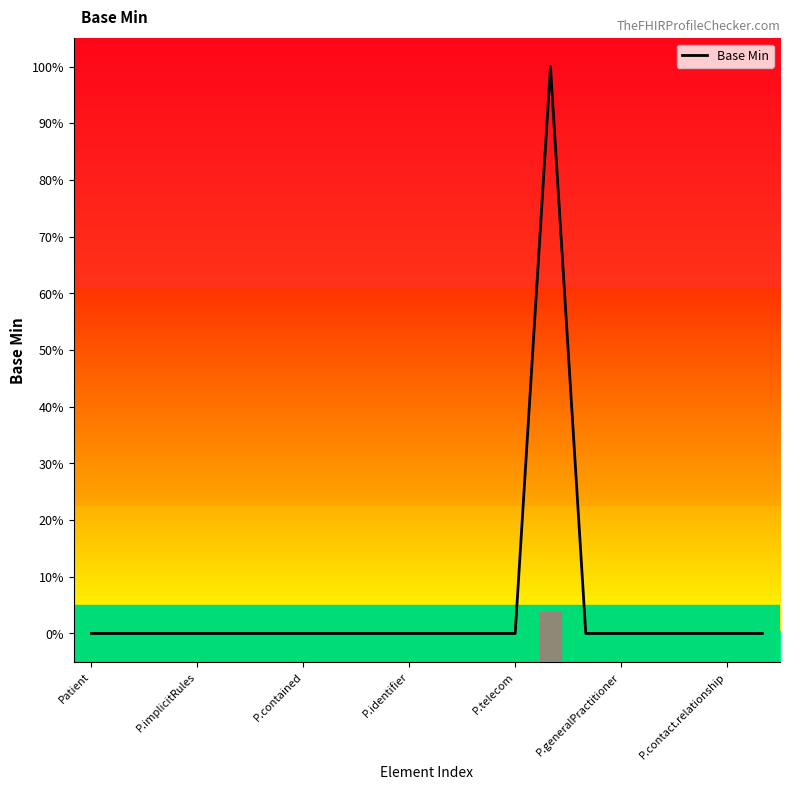

What is the maximum value shown in the chart?

100